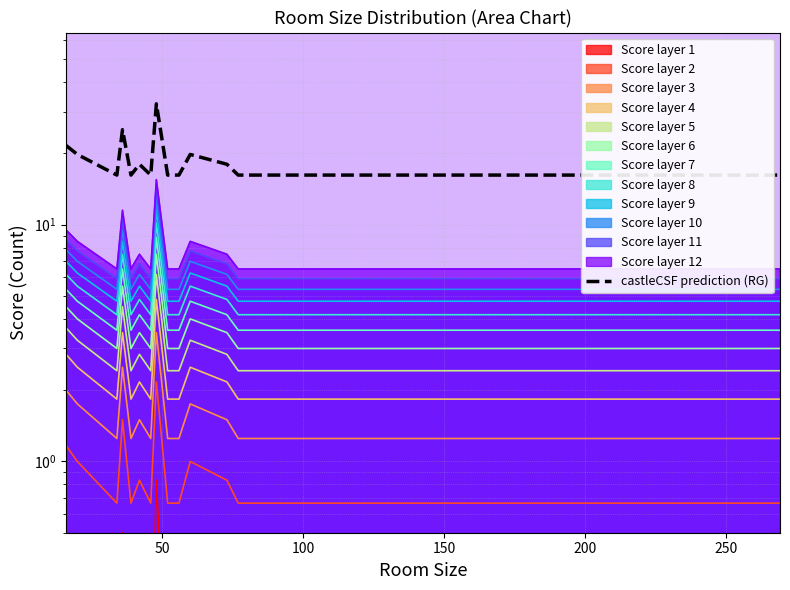

What is the difference between the maximum and second lowest values?

16.2